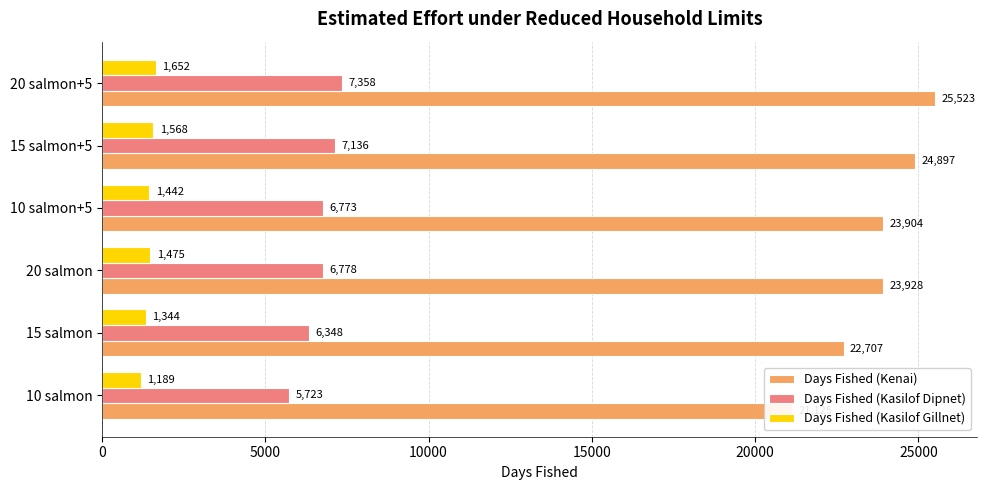

What are all the series names shown in the legend?

Days Fished (Kenai), Days Fished (Kasilof Dipnet), Days Fished (Kasilof Gillnet)